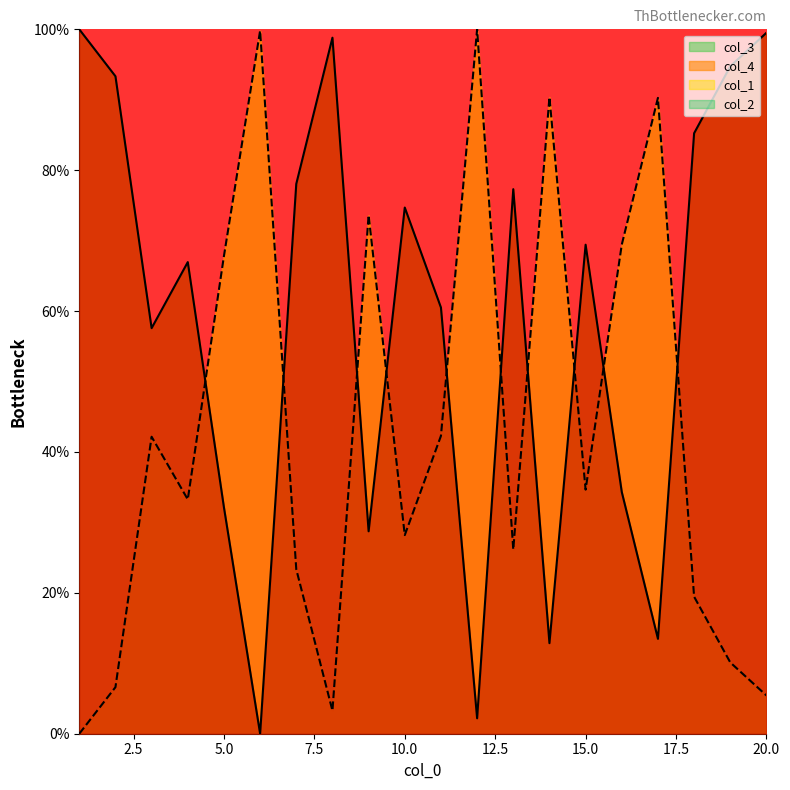

Is it true that col_1 equals 50.5 at 7?

False